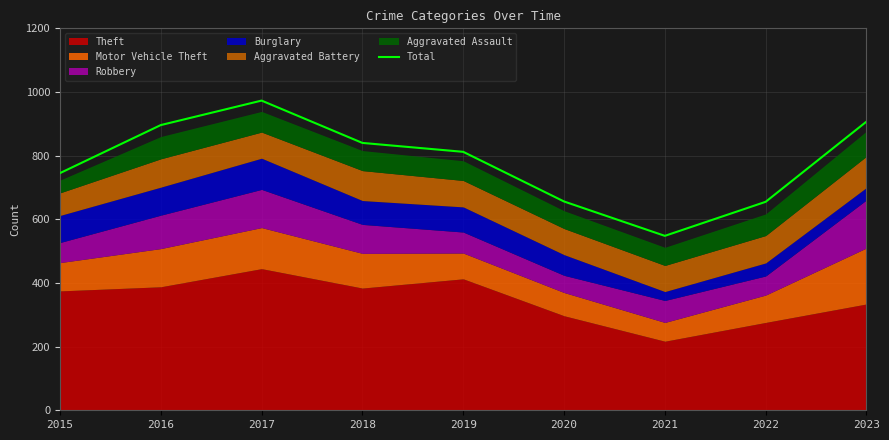

Reading right to left, extract all data points from this chart.

907	655	548	656	812	840	973	896	745